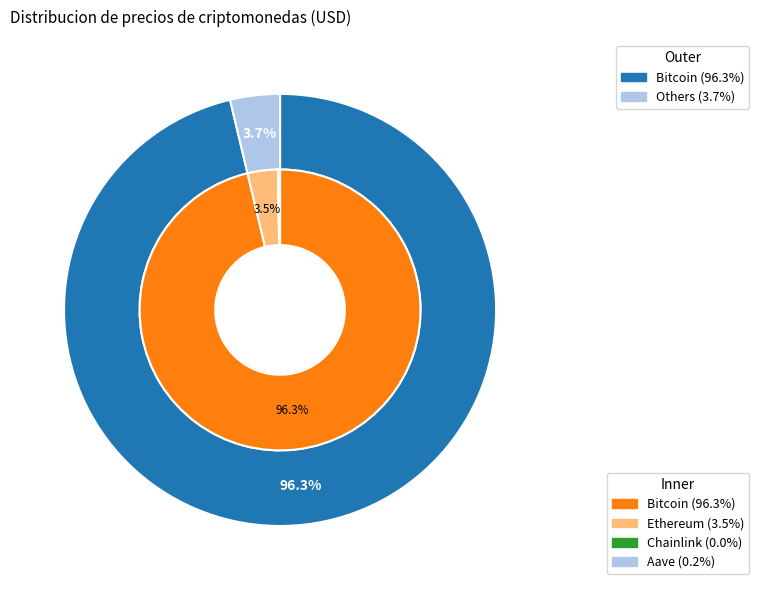

Count the number of slices in the pie.

4